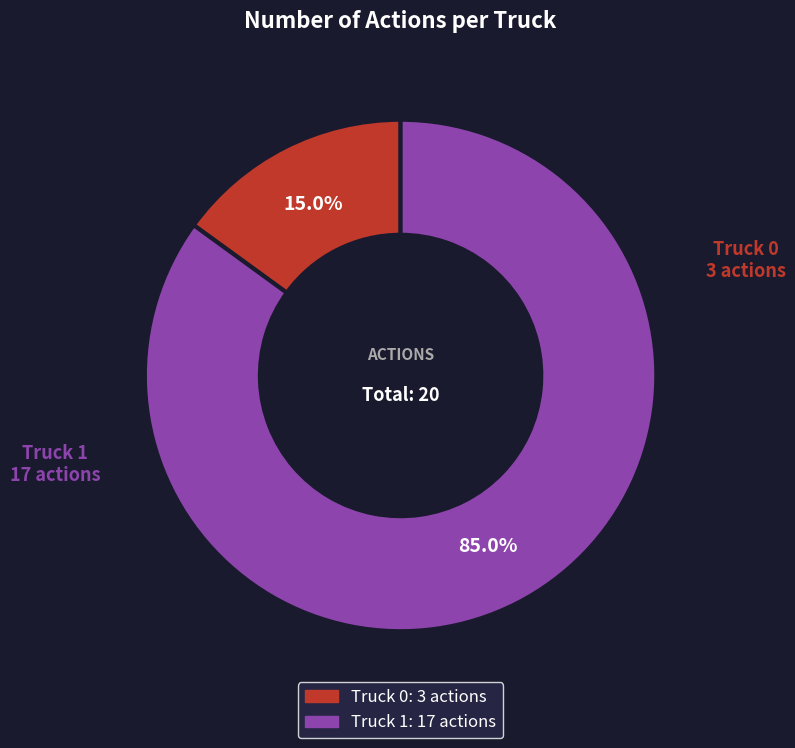

The Truck 1 slice represents 85% of the pie. True or false?

True